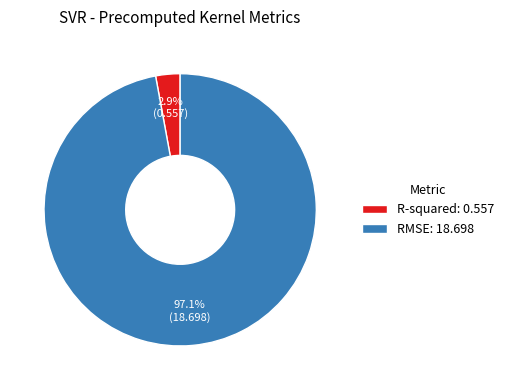

Count the number of slices in the pie.

2